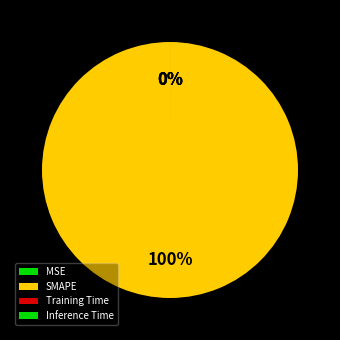

Combined, do Inference Time and Training Time account for over 50%?

No